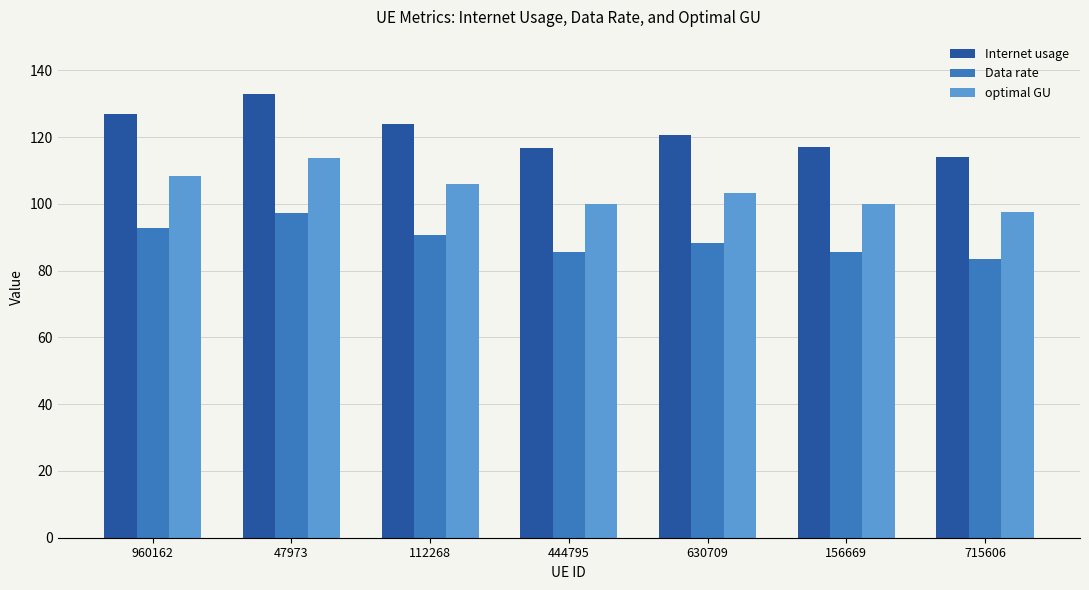

What is the maximum value shown in the chart?

132.9